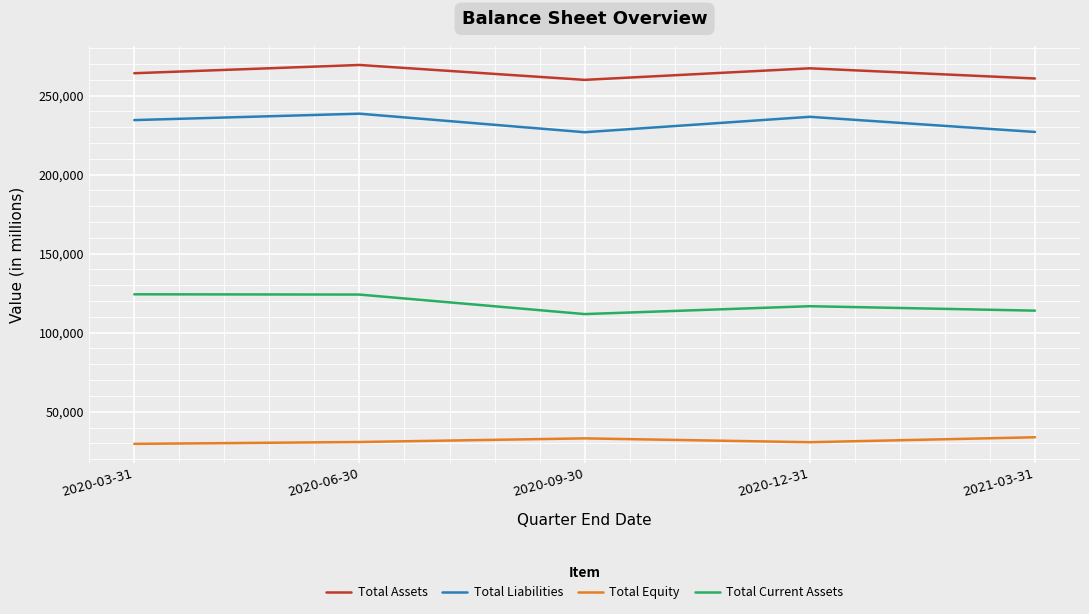

True or false: Total Assets has a value of 360649 at 2020-09-30.

False